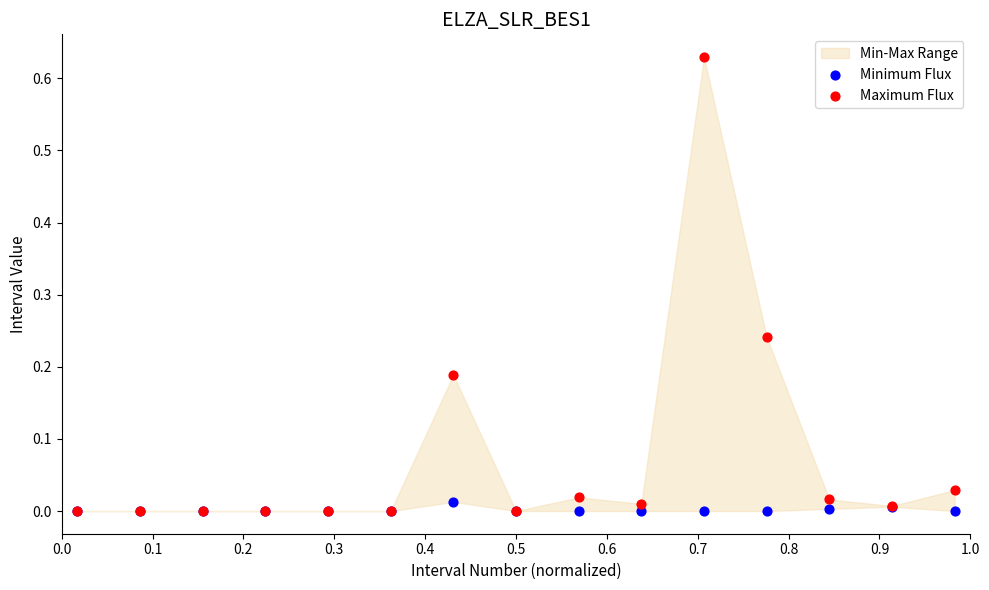

Which series has the widest spread of Y values?

Maximum Flux